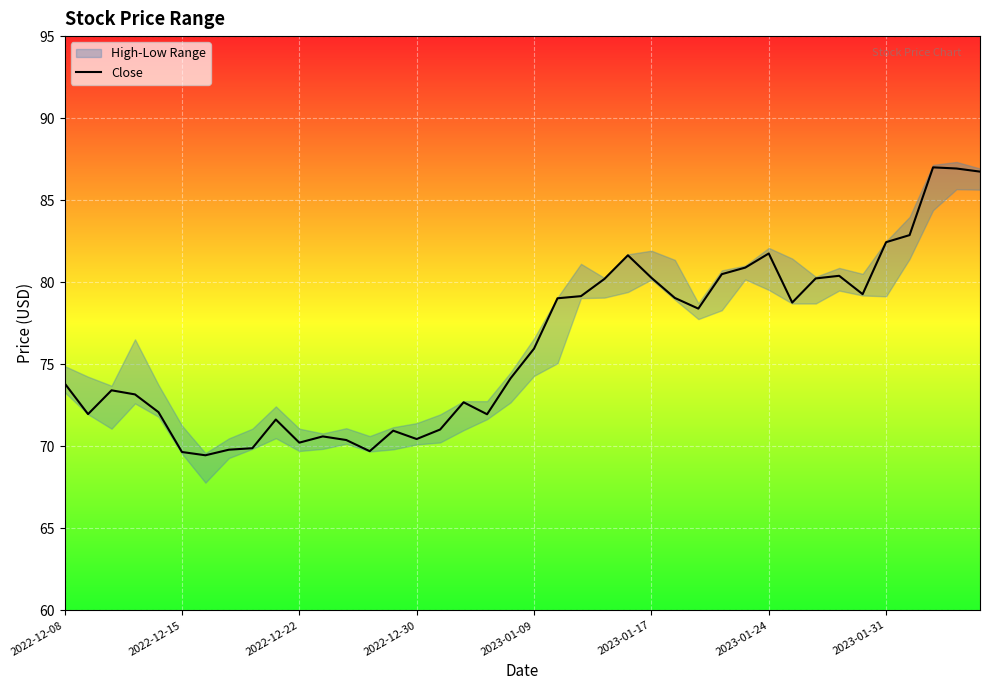

How many data points are above 75?

20